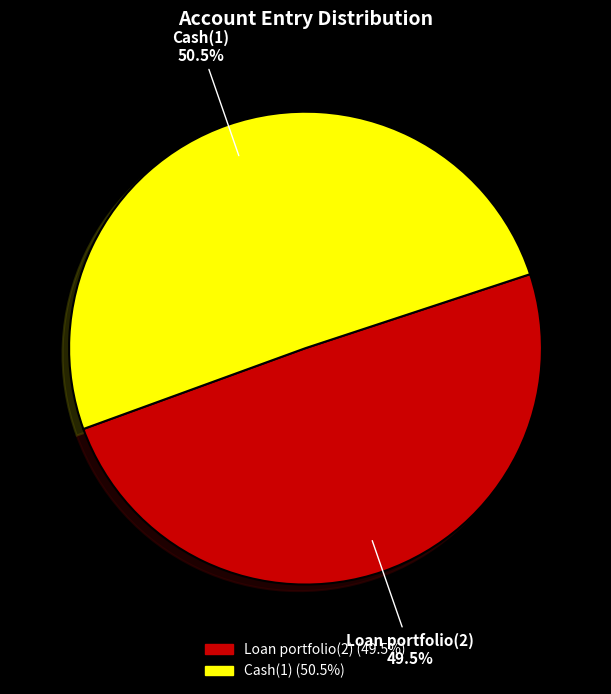

Is there a majority slice in this chart?

Yes